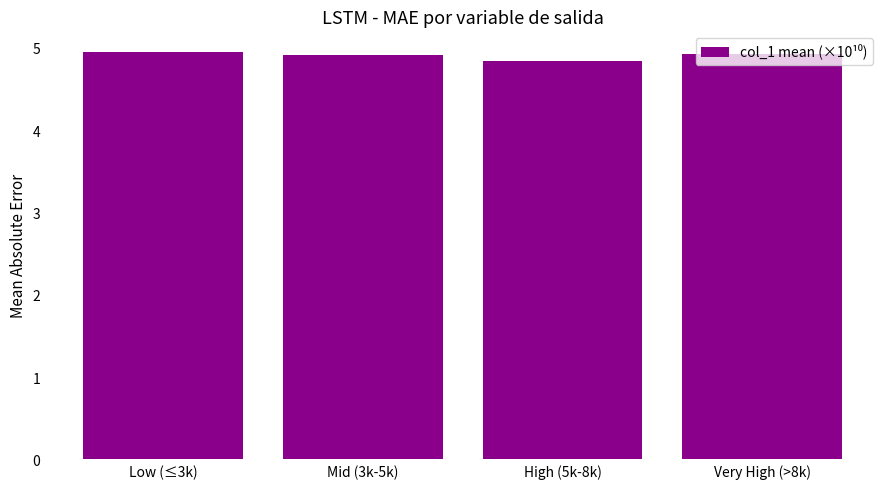

Is it true that the value at Mid (3k-5k) is 3.0?

False